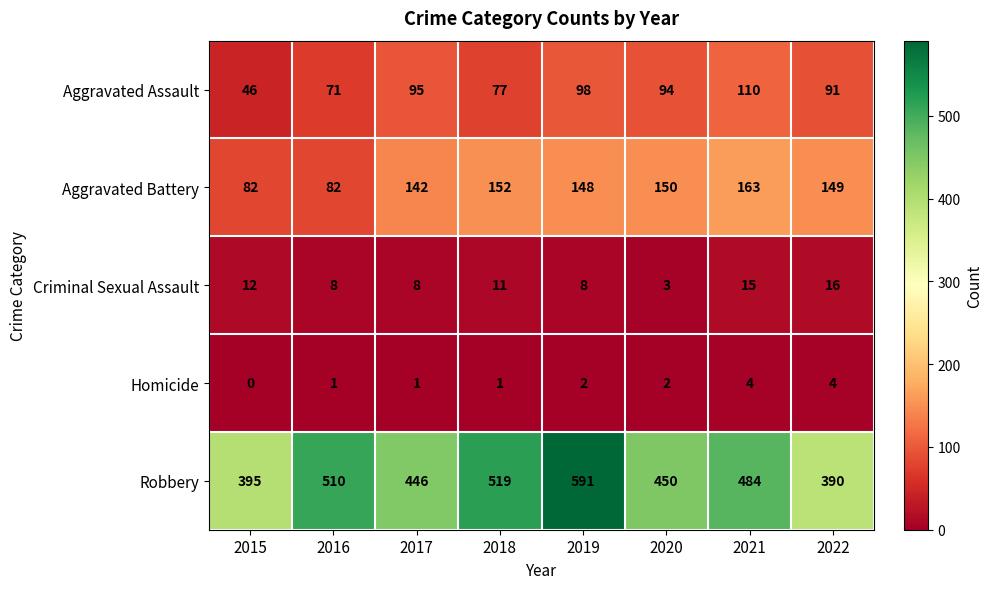

What is the minimum value for Aggravated Assault?

46